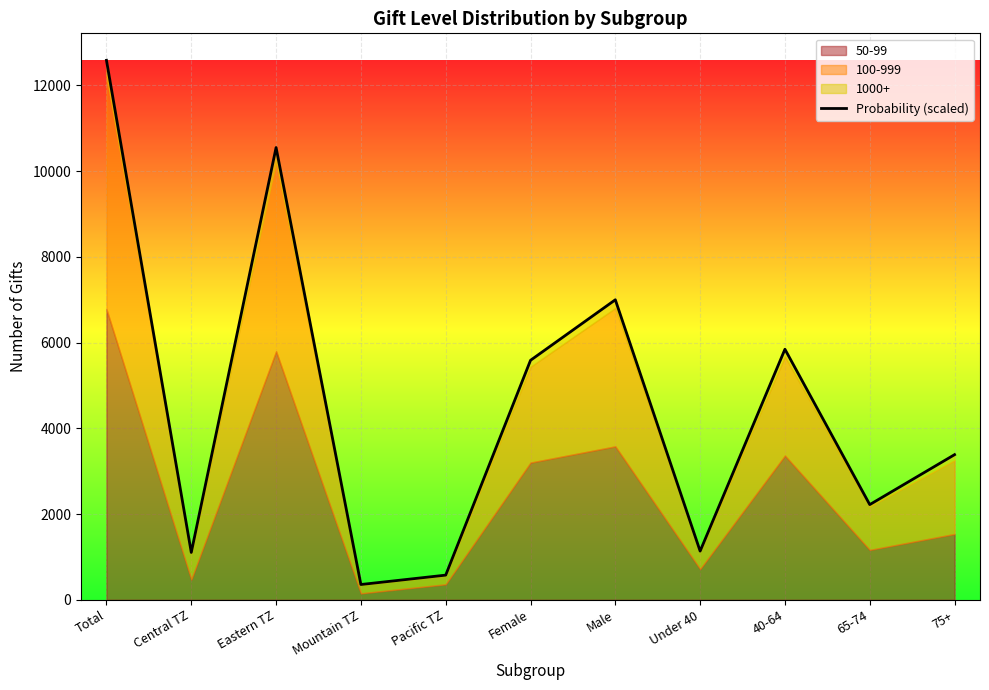

Between Total and Mountain TZ, which is larger?

Total